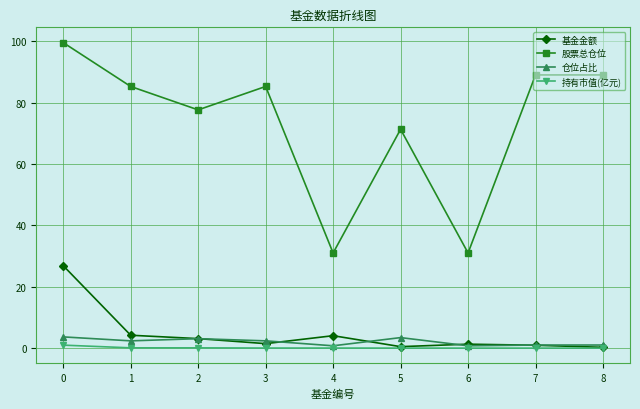

Which series has the largest total across all categories?

股票总仓位